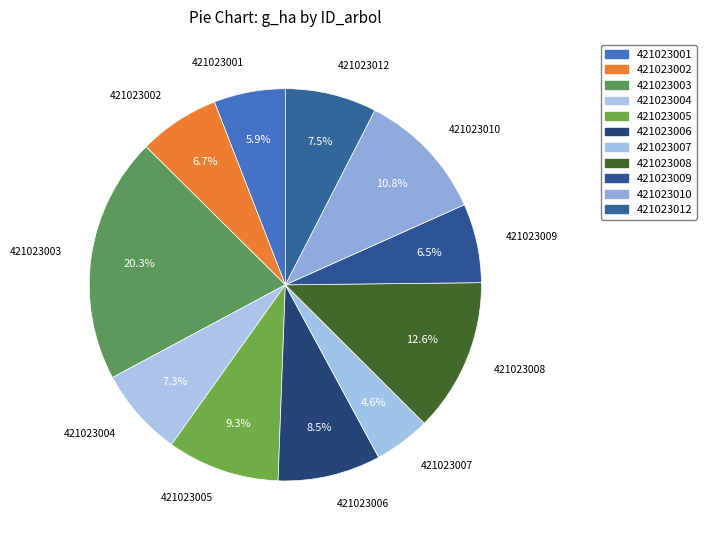

What percentage is the 421023002 slice, to the nearest percent?

7%